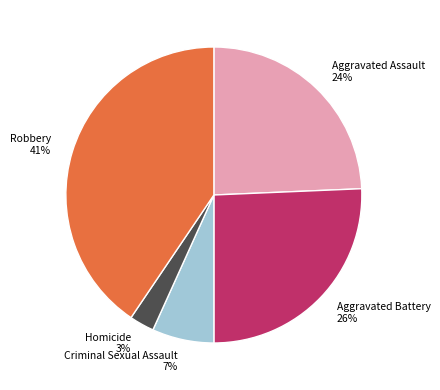

Between Aggravated Assault and Aggravated Battery, which is larger?

Aggravated Battery